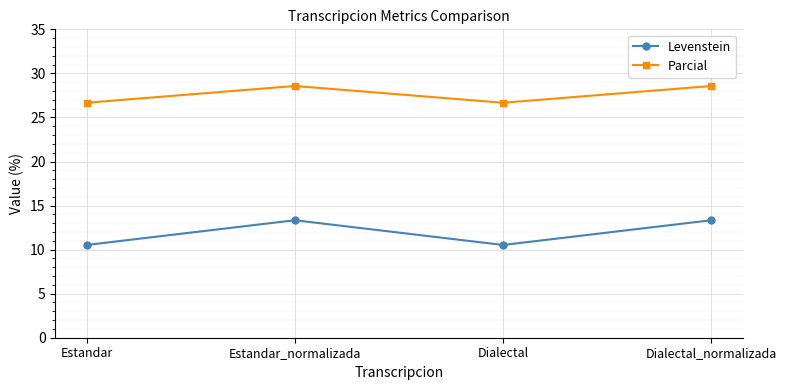

What is the difference between the maximum and second lowest values in the Parcial series?

1.9